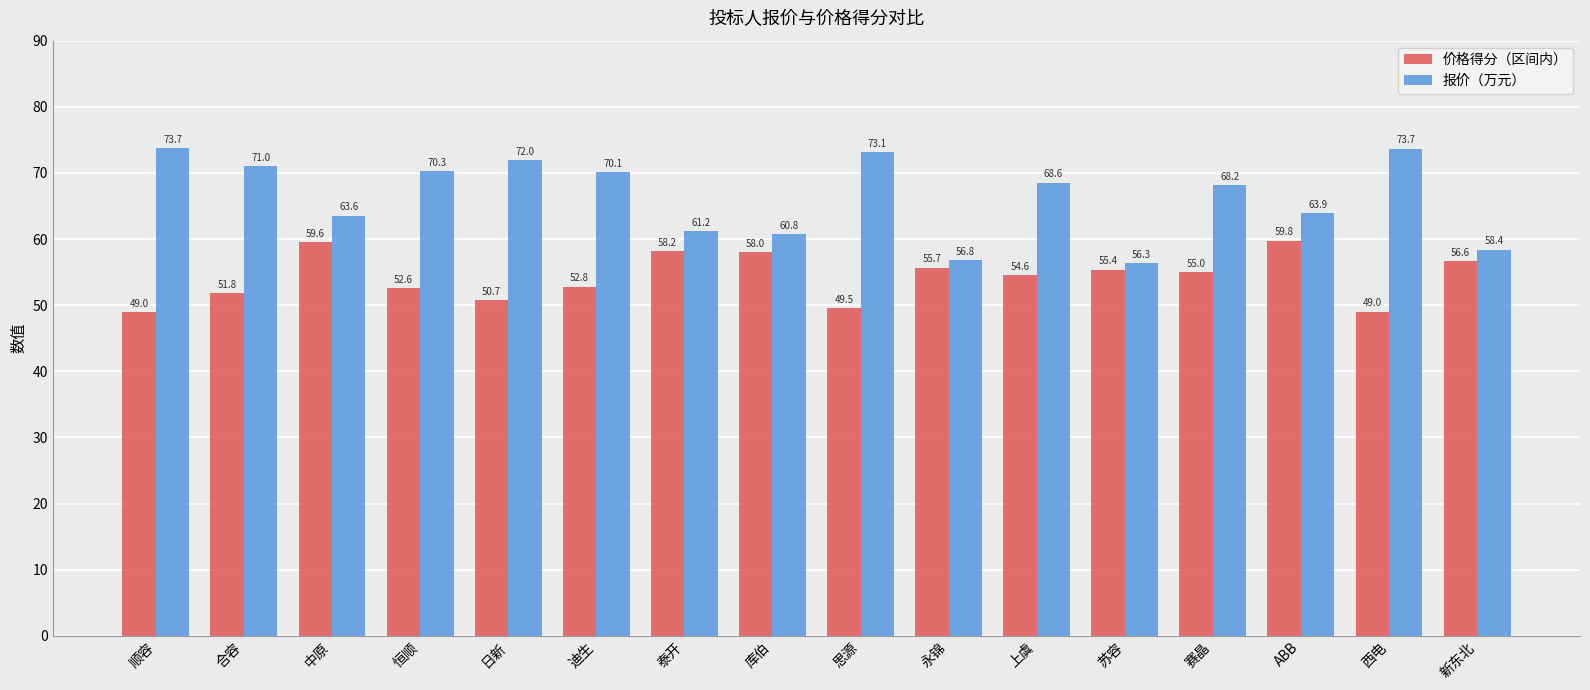

Read the 价格得分（区间内） value at 西电.

49.0